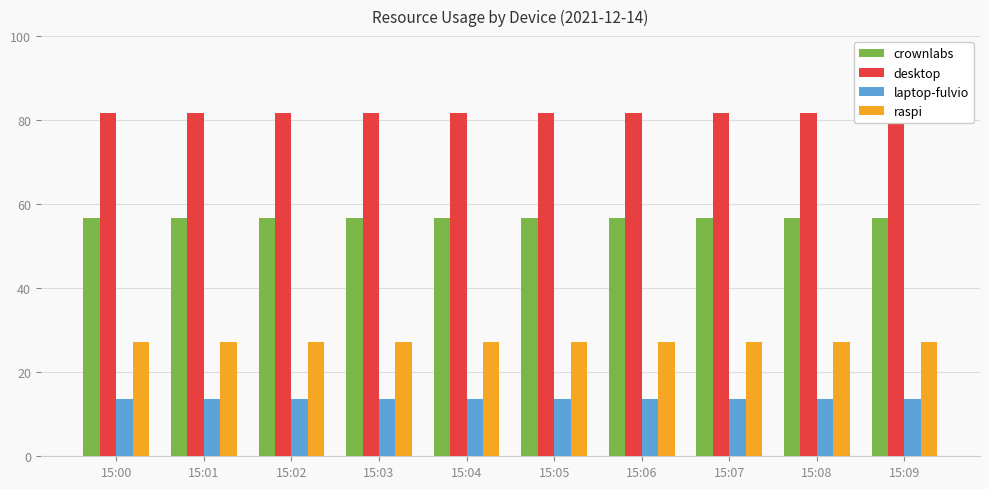

Between 15:07 and 15:09, which is larger?

15:07